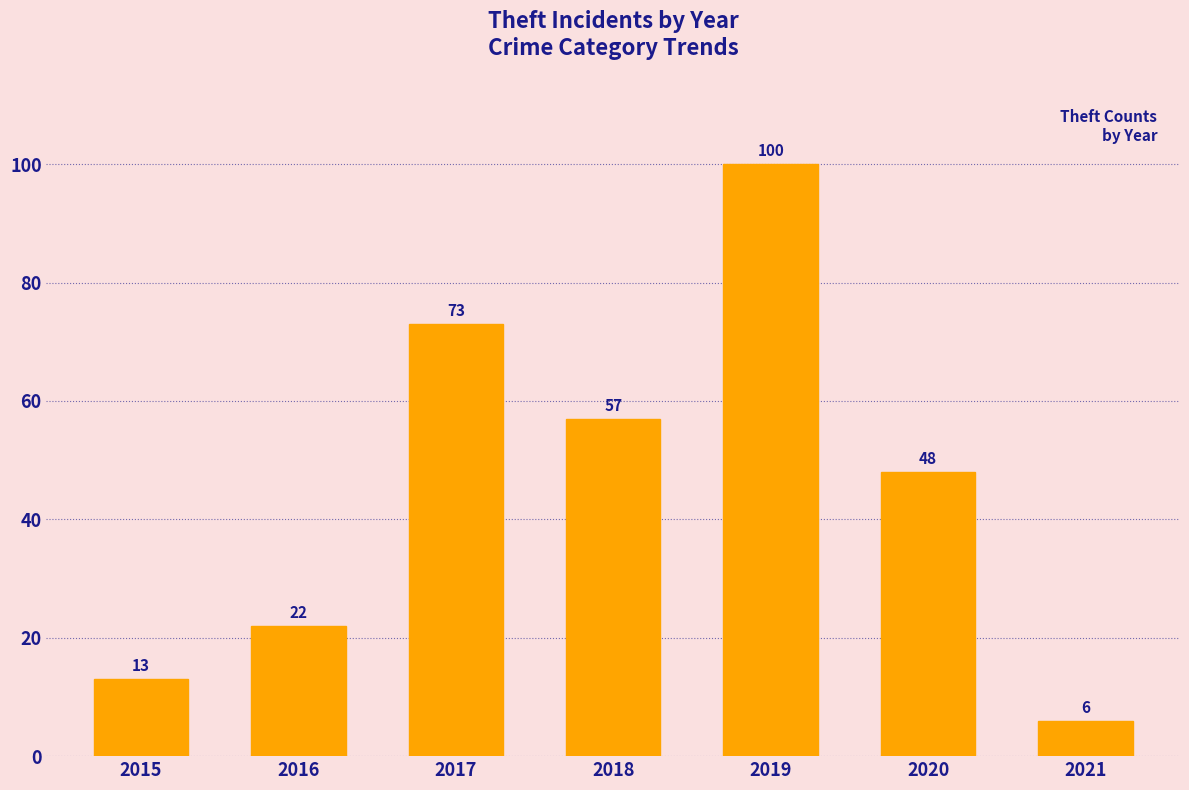

What is the ratio of the value at 2020 to the value at 2021?

8.0